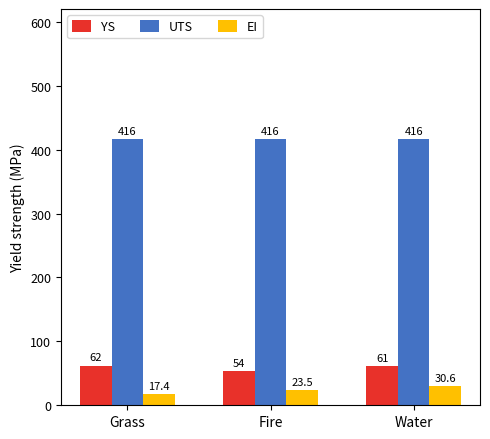

What value does the YS series have at Fire?

54.0